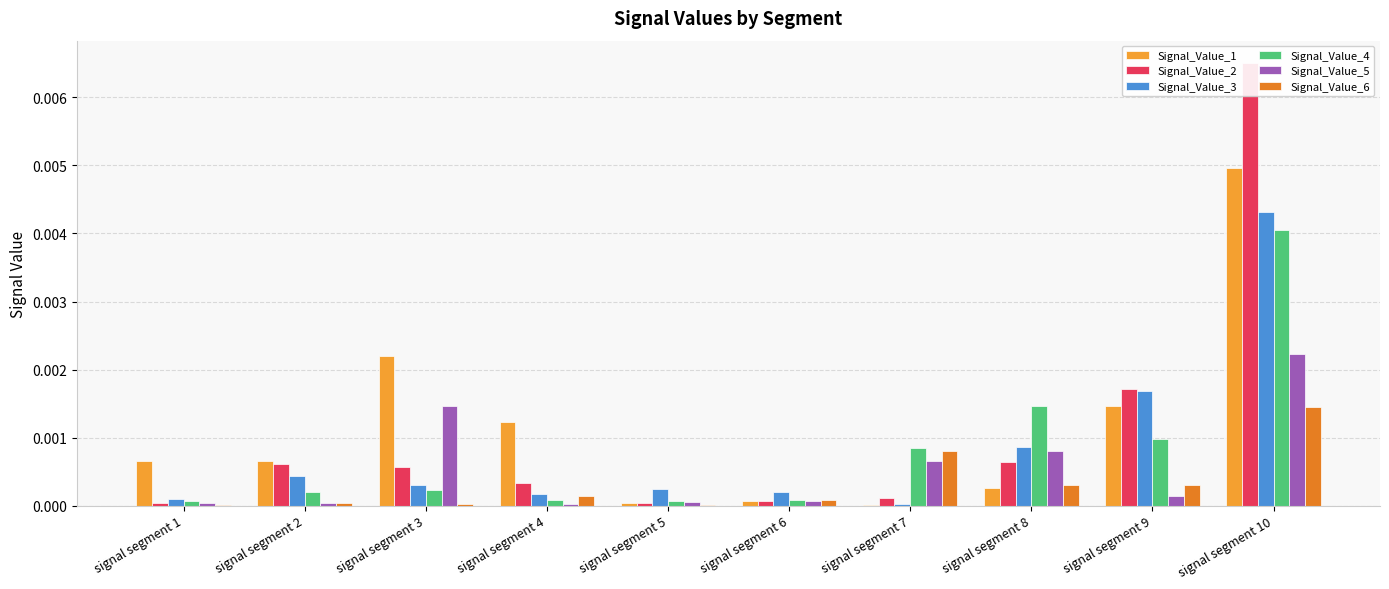

Between signal segment 2 and signal segment 9, which series saw the biggest shift?

Signal_Value_3